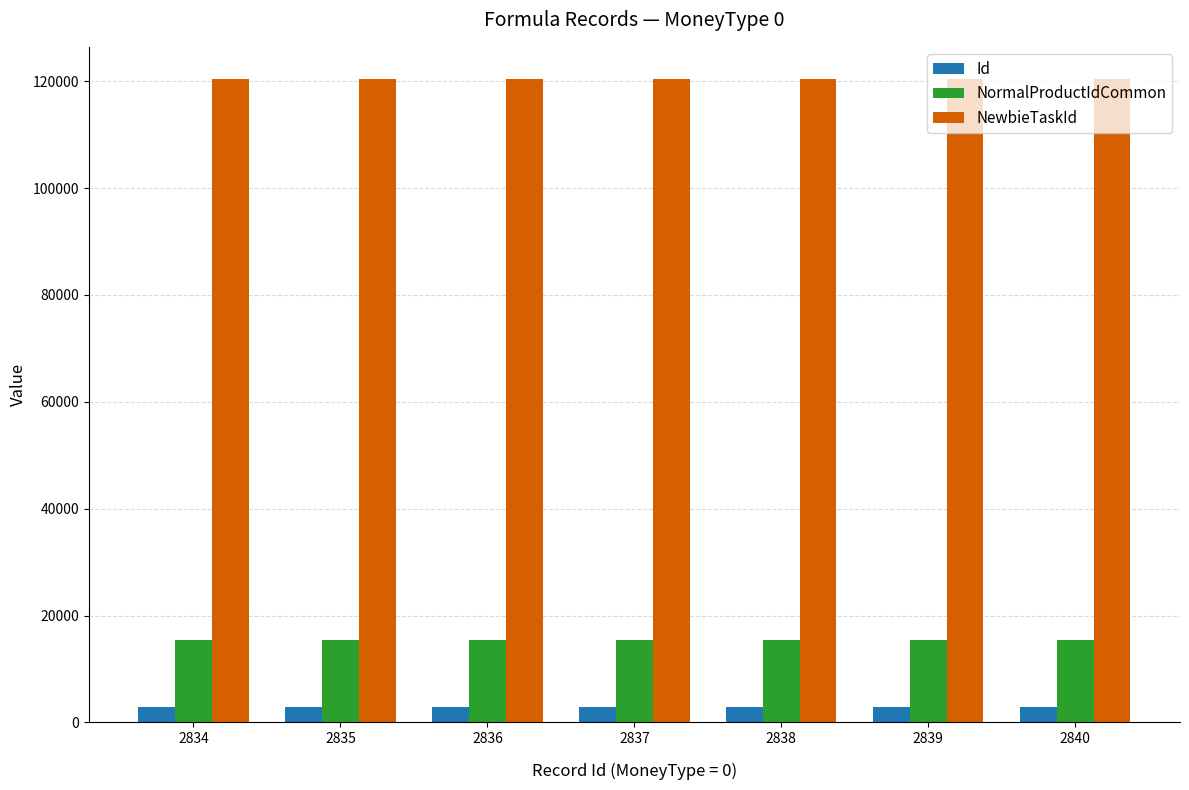

How many groups of bars are there?

7